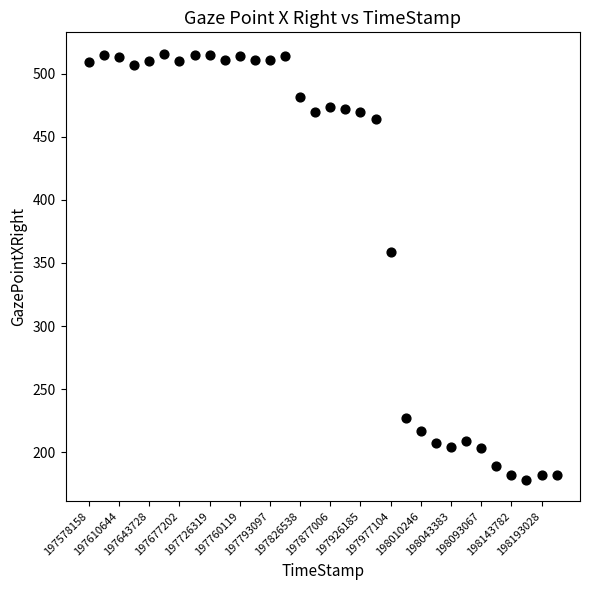

What is the range of Y values (max minus min)?

338